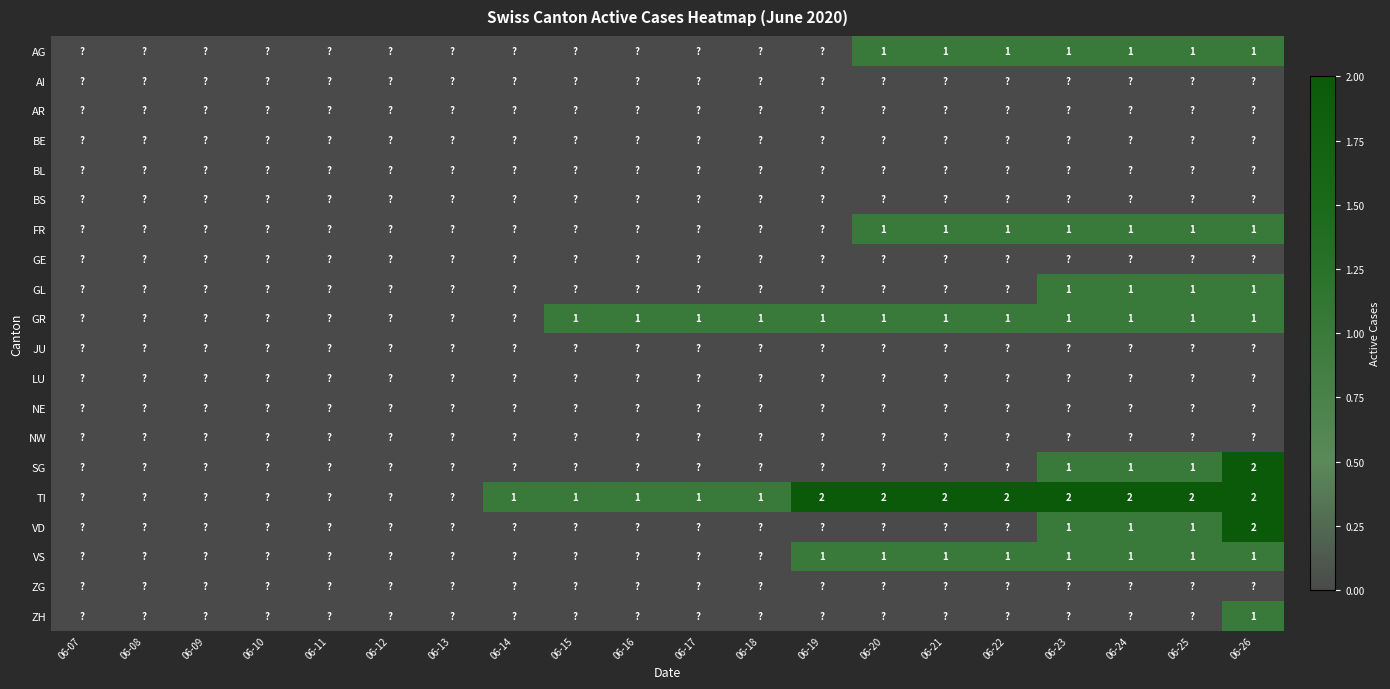

The TI series shows 1 at 06-19. True or false?

False